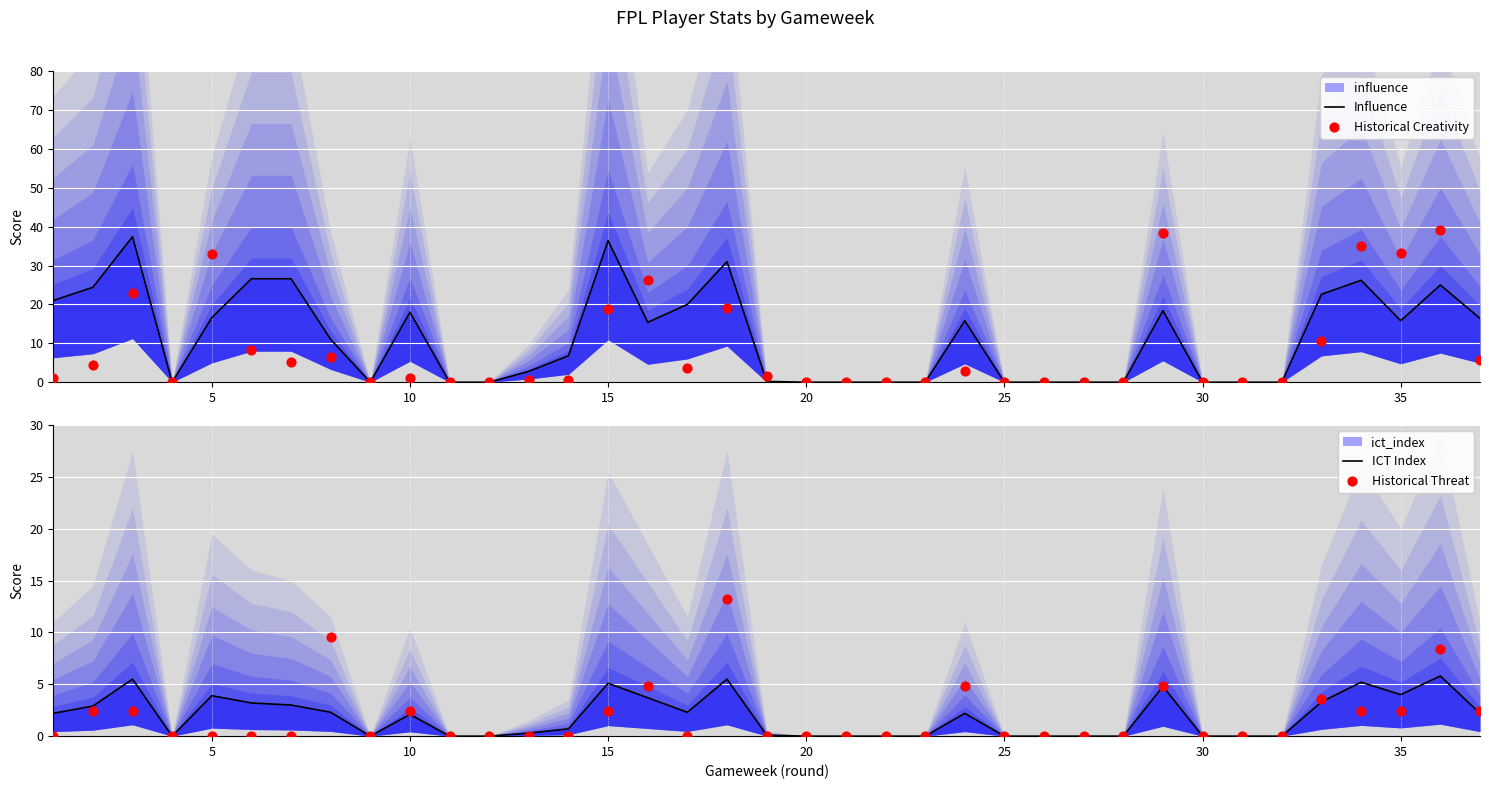

What are all the series names shown in the legend?

Influence, Historical Creativity, ICT Index, Historical Threat